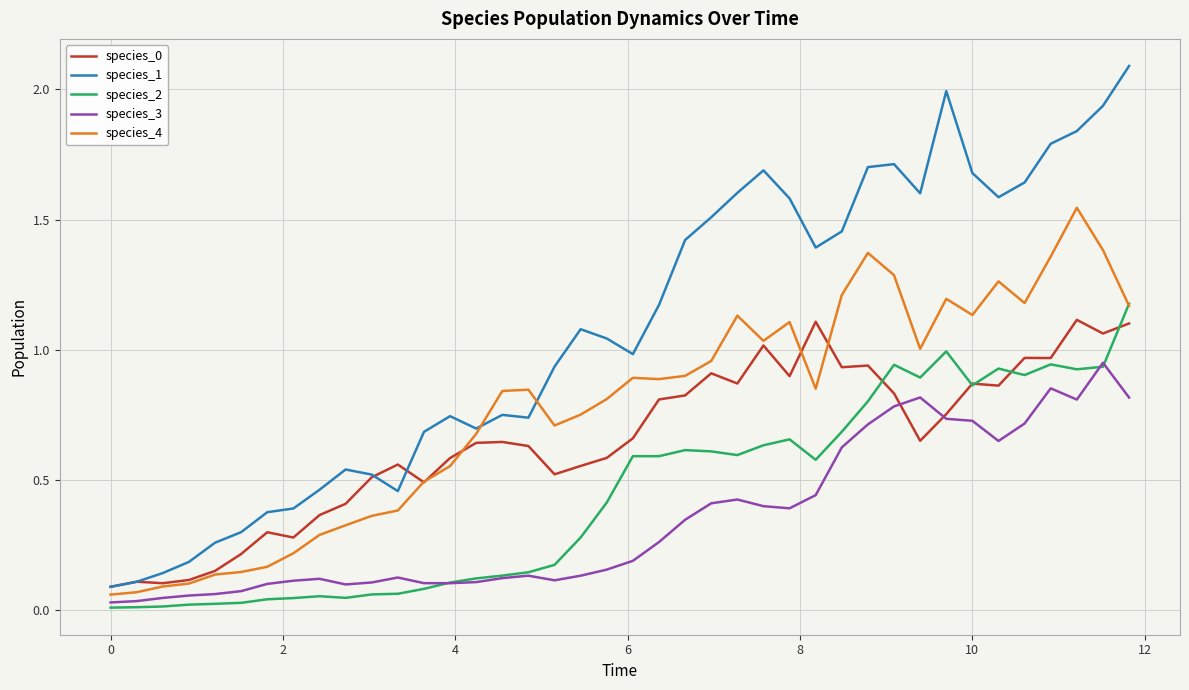

True or false: species_3 and species_2 intersect in this chart.

True